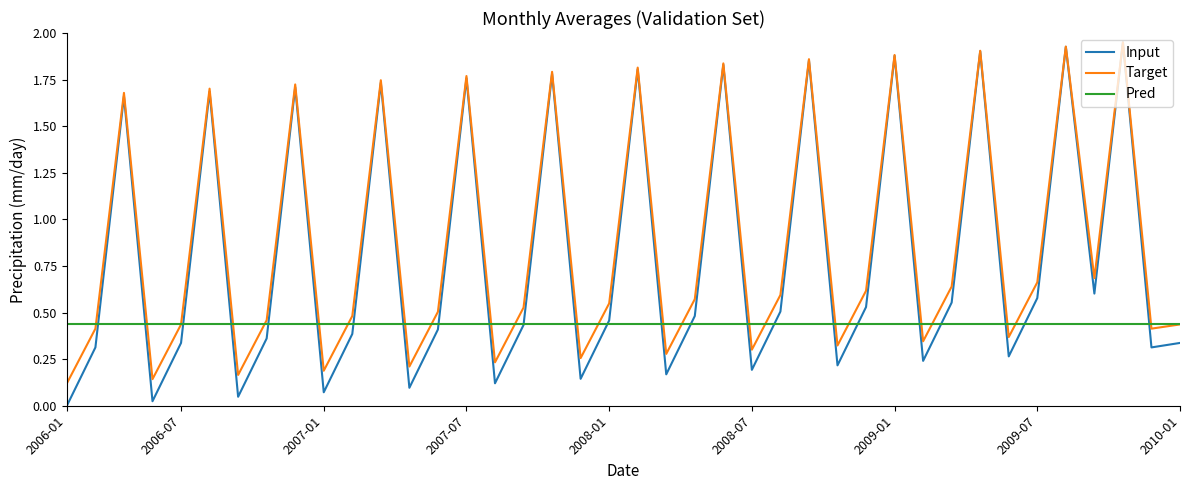

Which series has the largest range (max minus min)?

Input